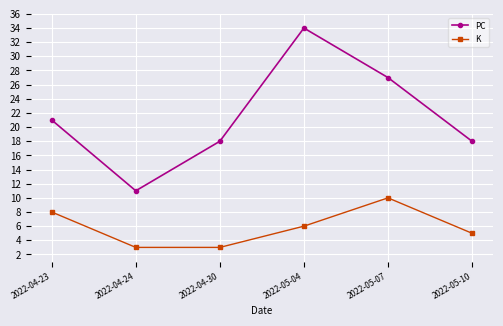

Is it true that PC equals 34 at 2022-05-04?

True